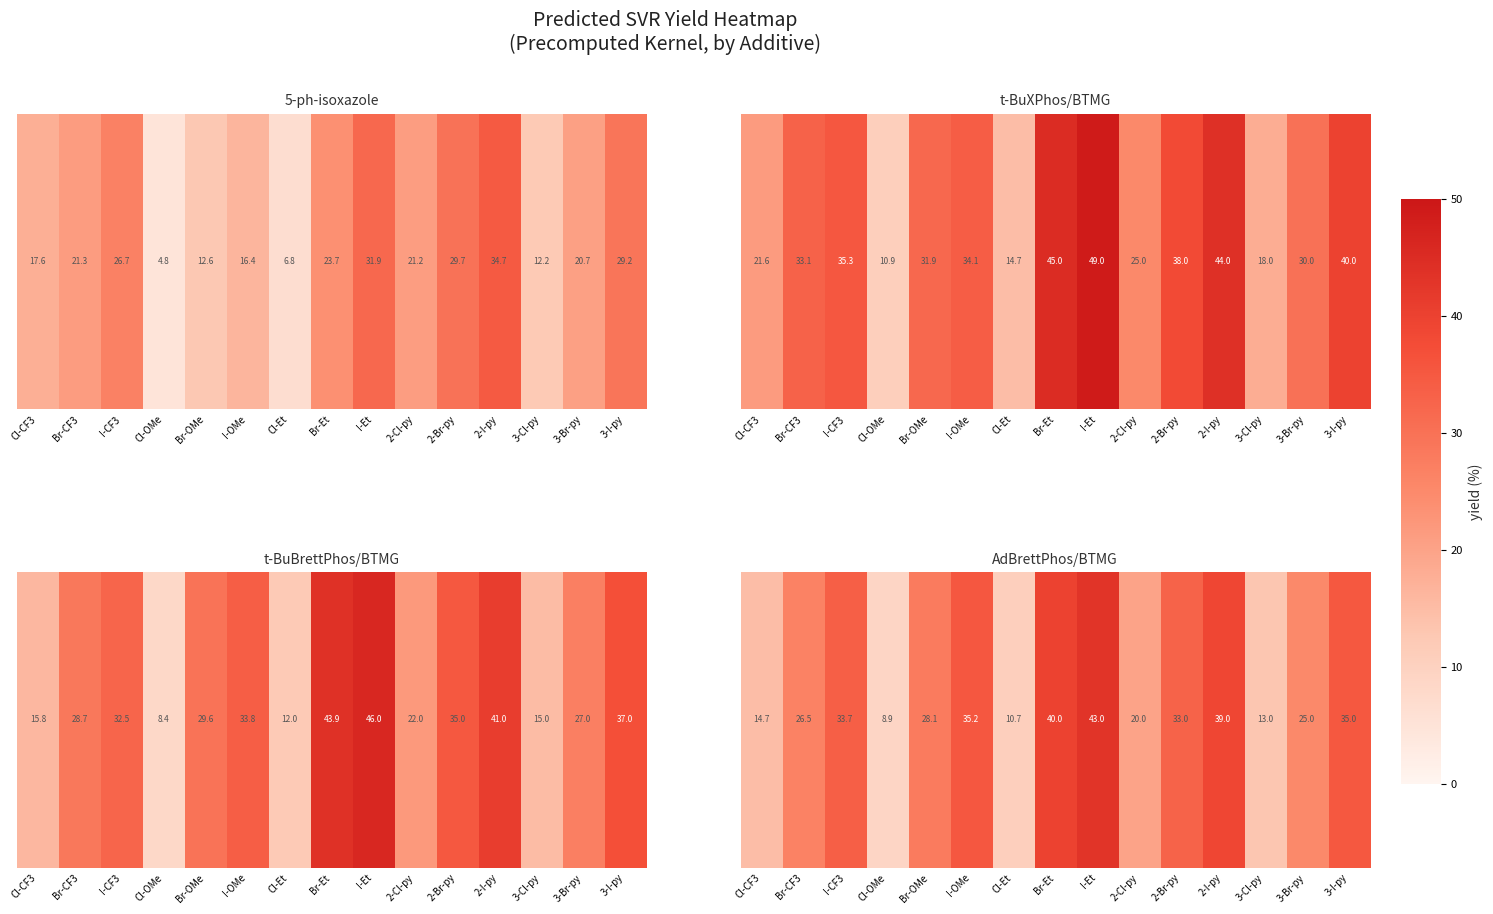

Where is the data nearest to the value 25?

3-Br-py